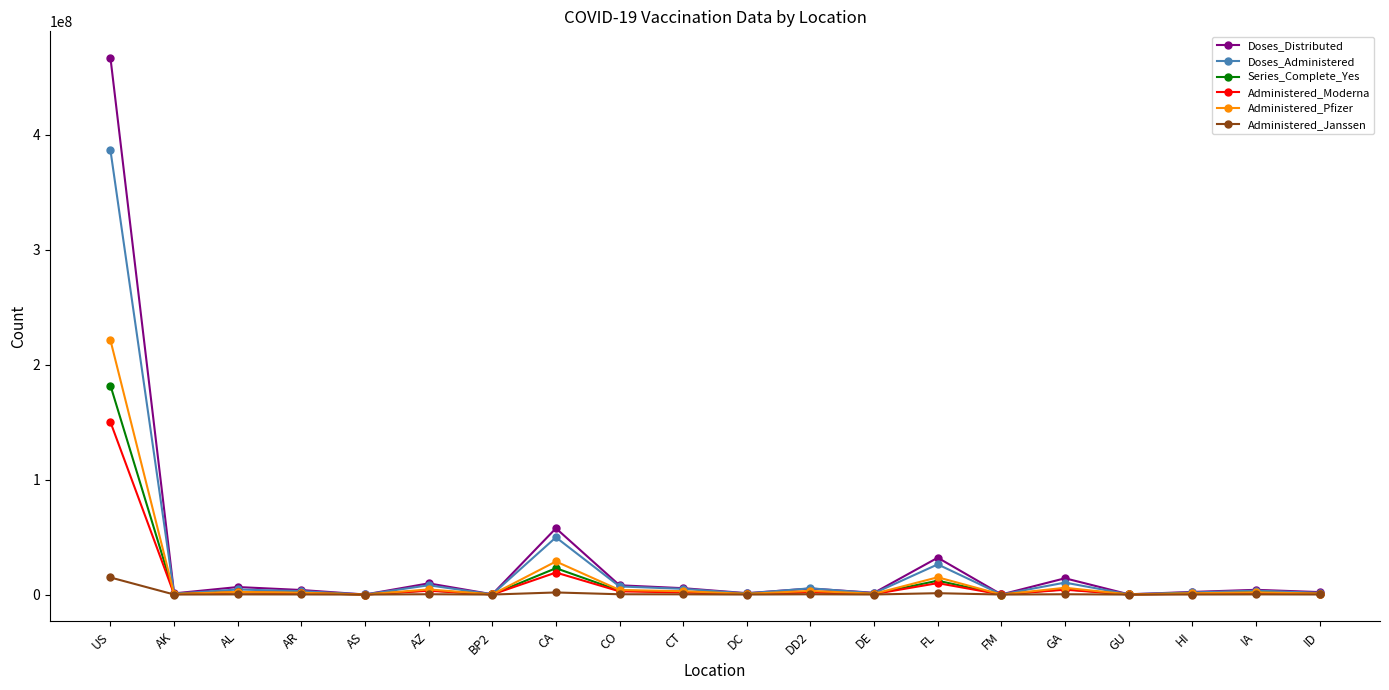

Which series has the largest total across all categories?

Doses_Distributed